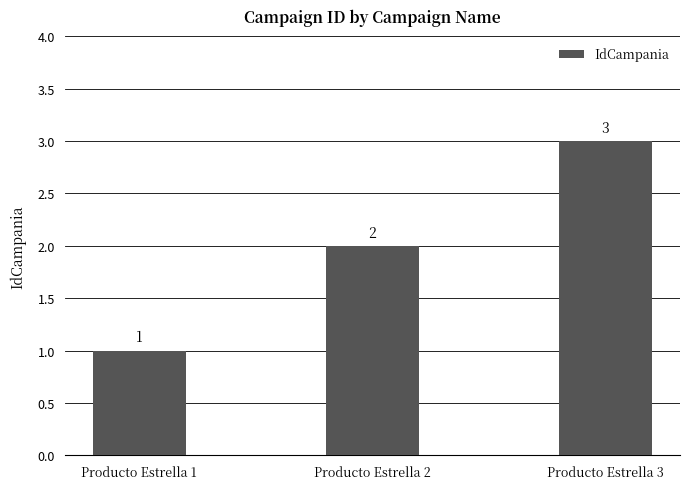

Rank the categories by value from highest to lowest.

Producto Estrella 3, Producto Estrella 2, Producto Estrella 1